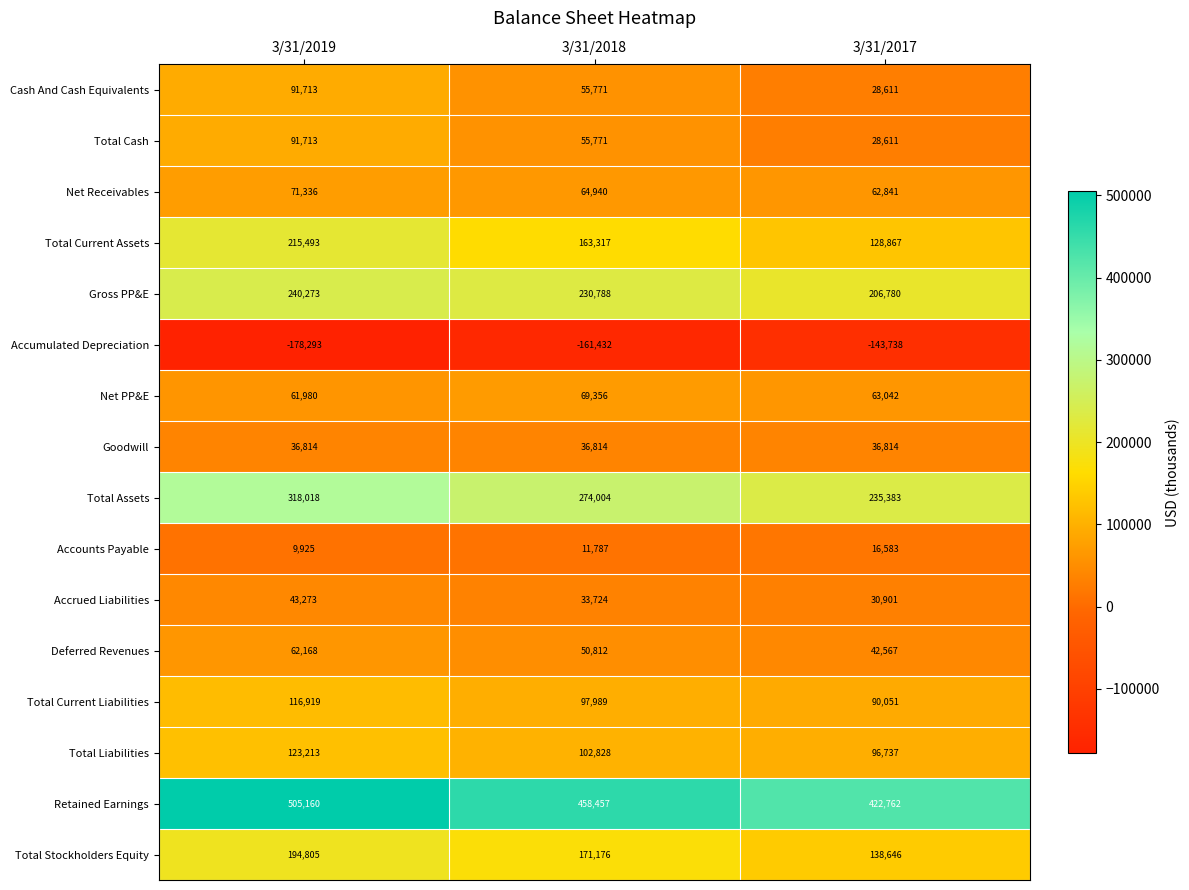

What is the difference between the maximum and minimum values in the Total Current Liabilities series?

26868